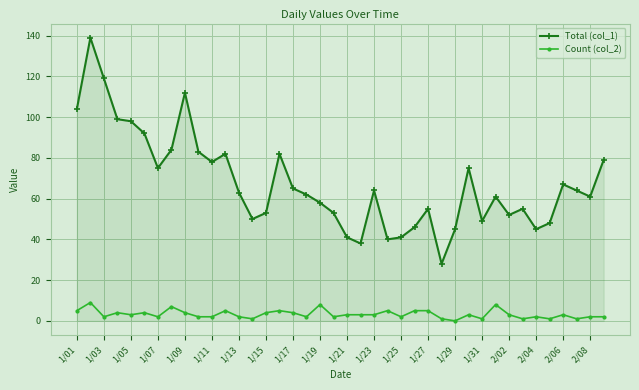

Which series has the largest total across all categories?

Total (col_1)